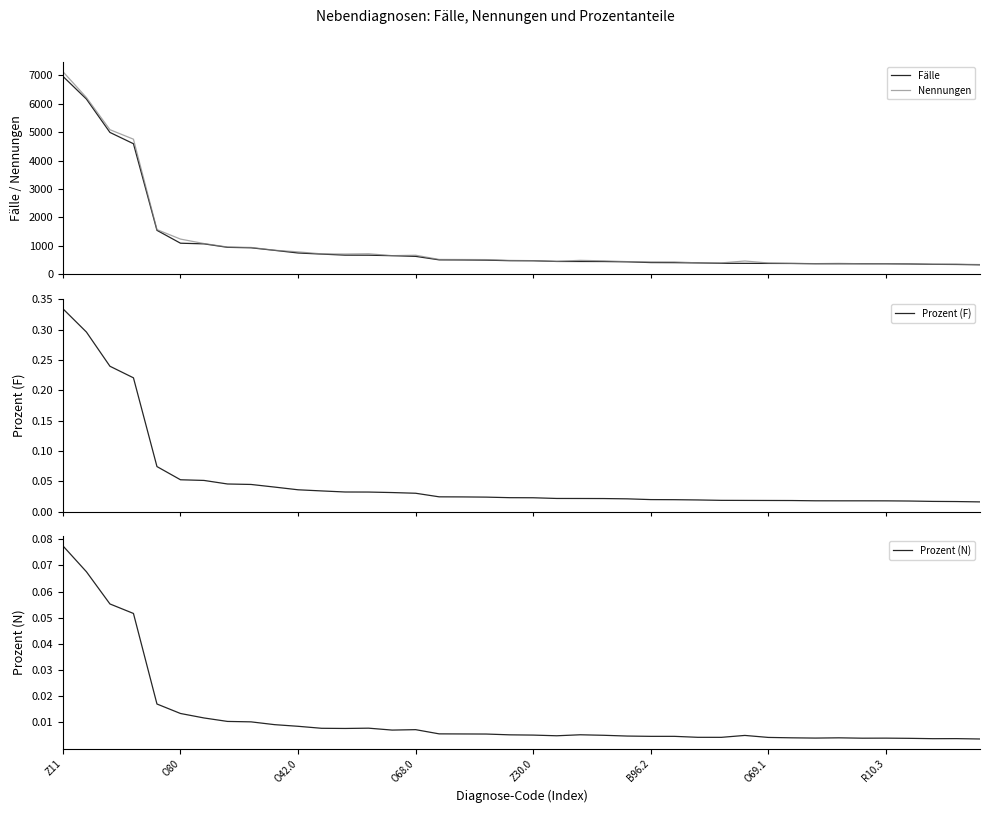

What are all the series names shown in the legend?

Fälle, Nennungen, Prozent (F), Prozent (N)